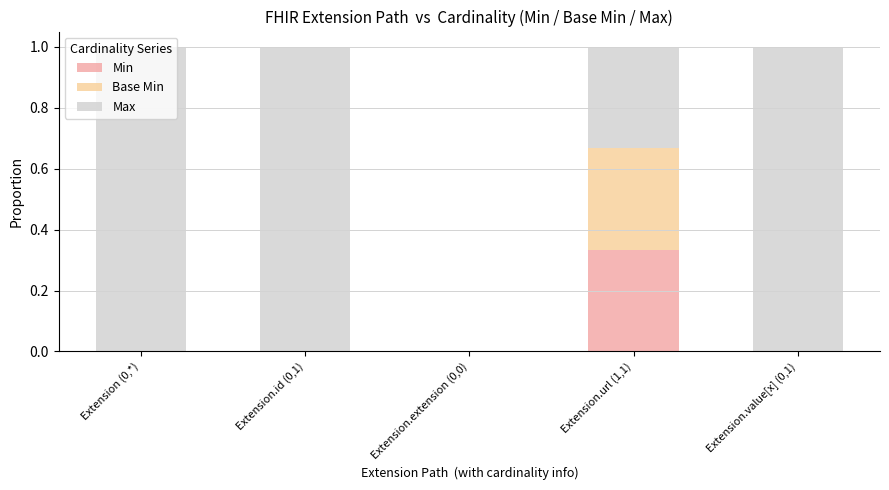

Which category has the highest value in the Min series?

Extension.url (1,1)